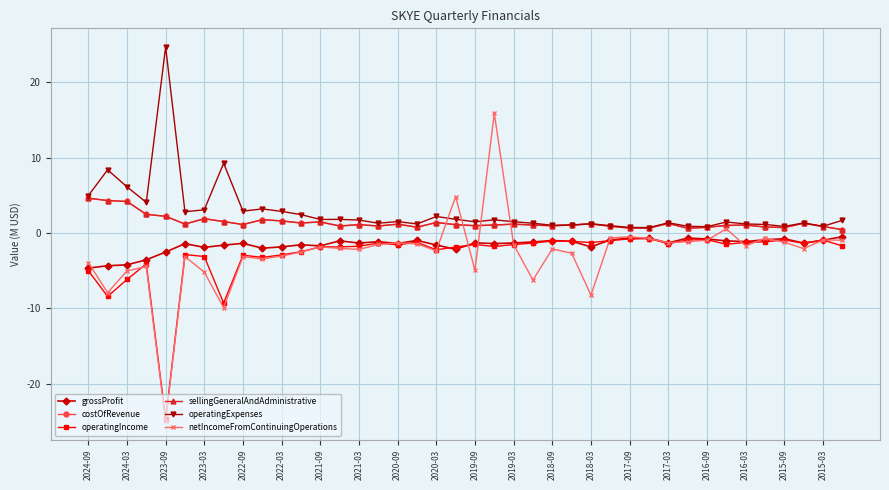

True or false: grossProfit has more than 2 points higher than both neighbors.

True